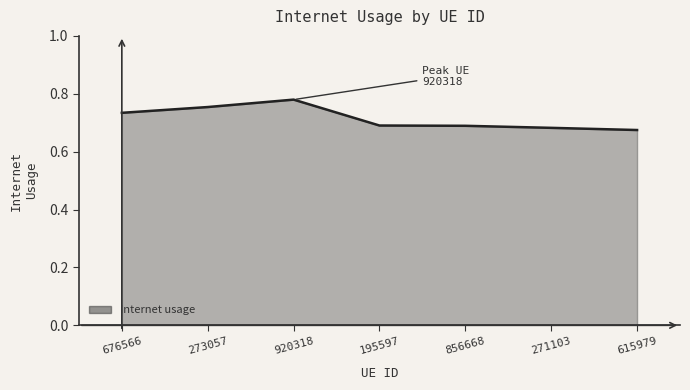

Which label corresponds to the largest value in the chart?

920318